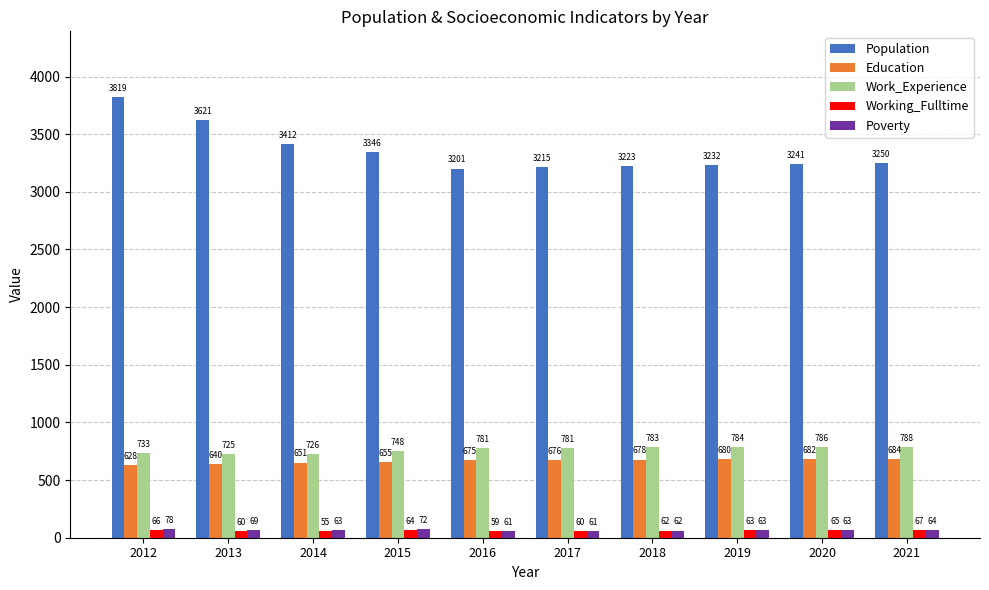

How many groups of bars are there?

10